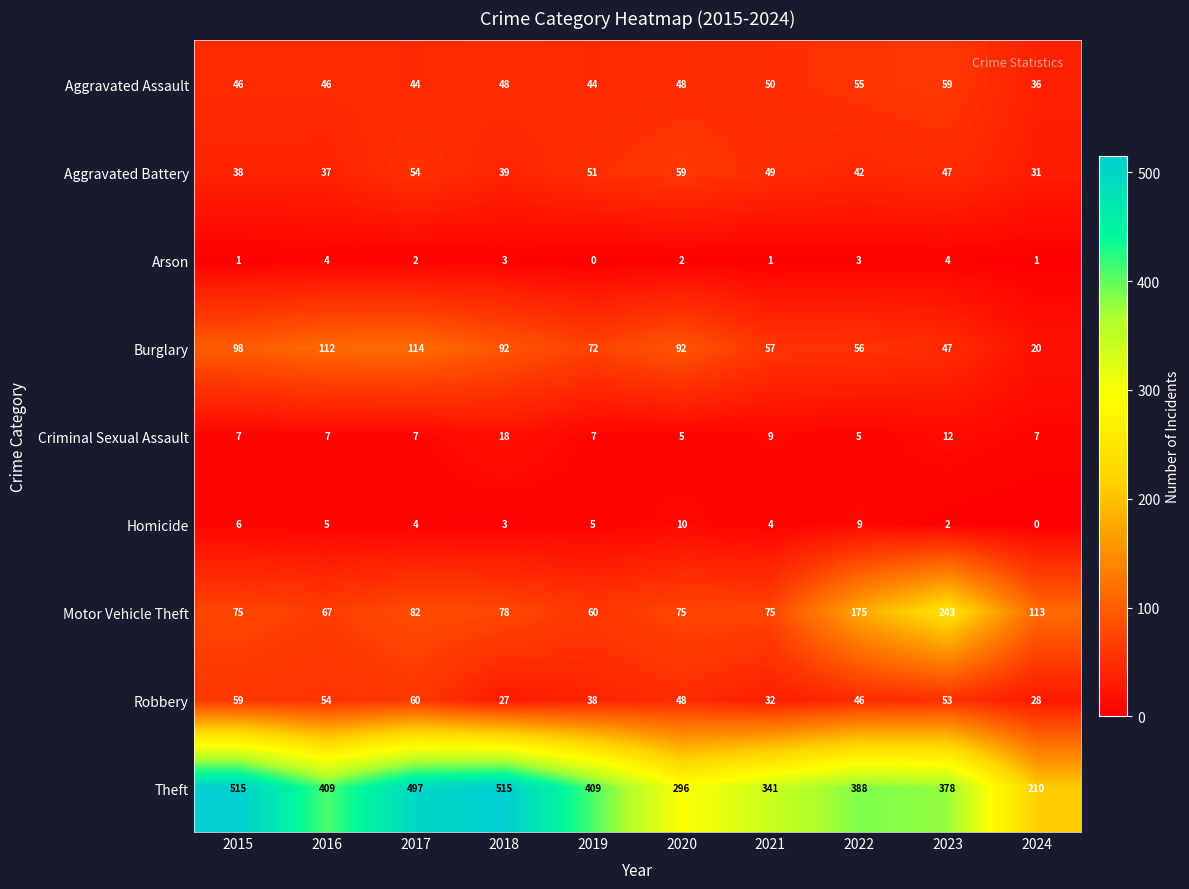

Is it true that Arson equals 2 at 2020?

True